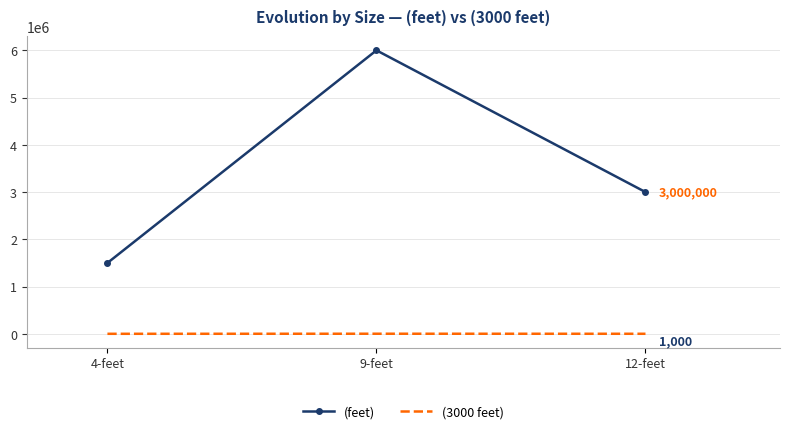

What position from the right is 9-feet?

2